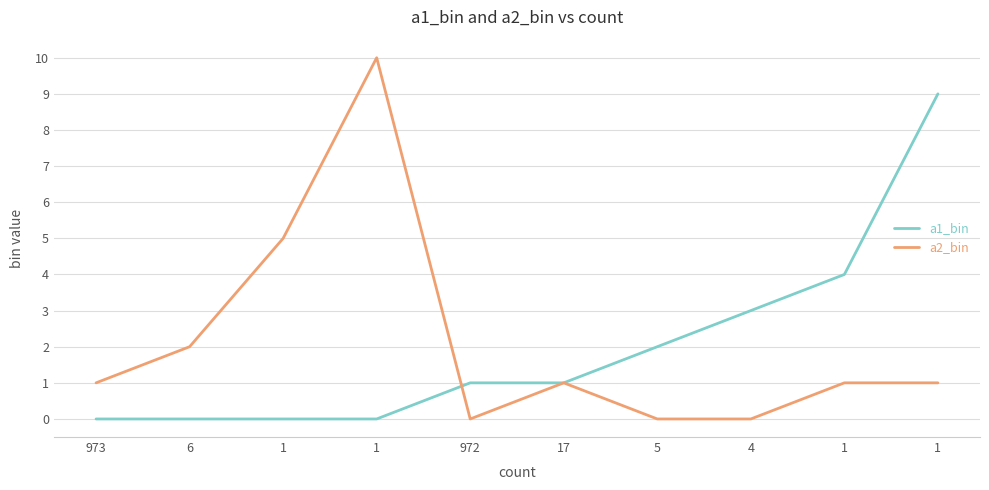

What is the difference between the highest and lowest values at 5?

2